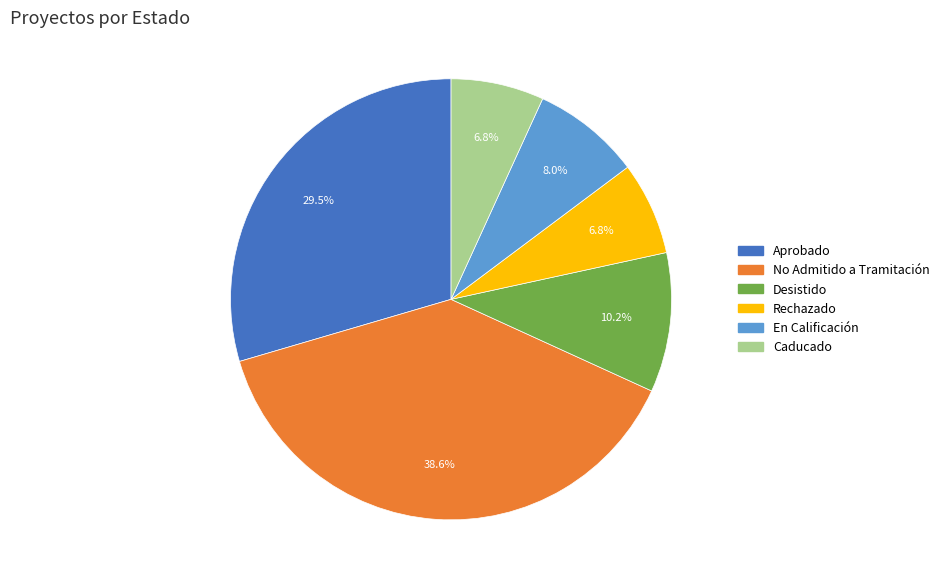

To the nearest percent, what is the difference between the Aprobado and En Calificación slice percentages?

22%